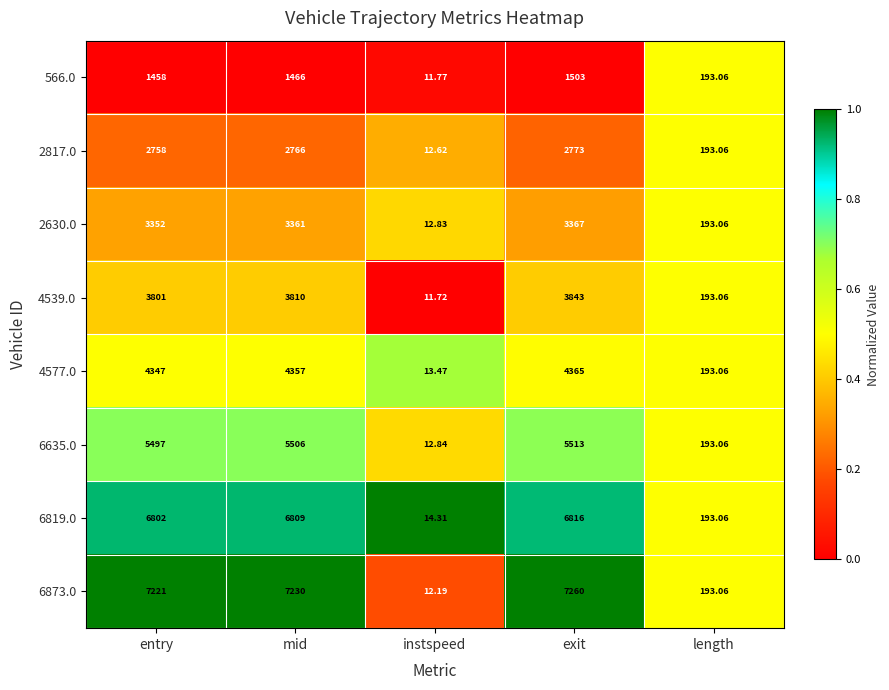

At which category is the sum across all series the highest?

exit